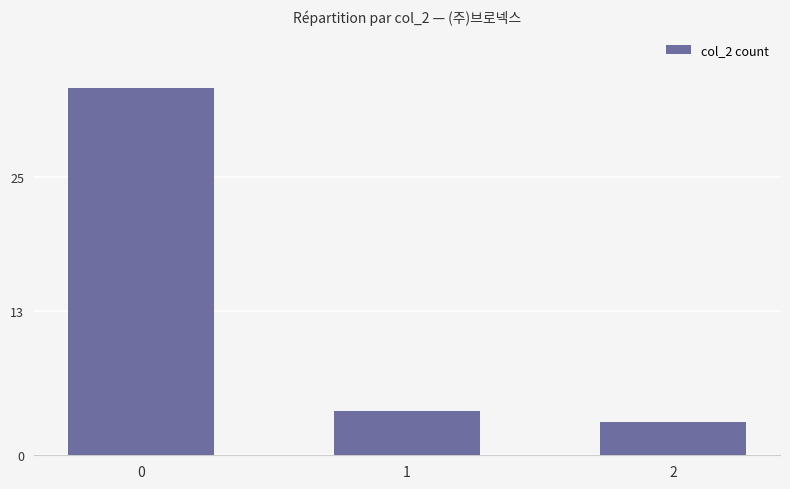

Is it true that the value at 0 is 33?

True